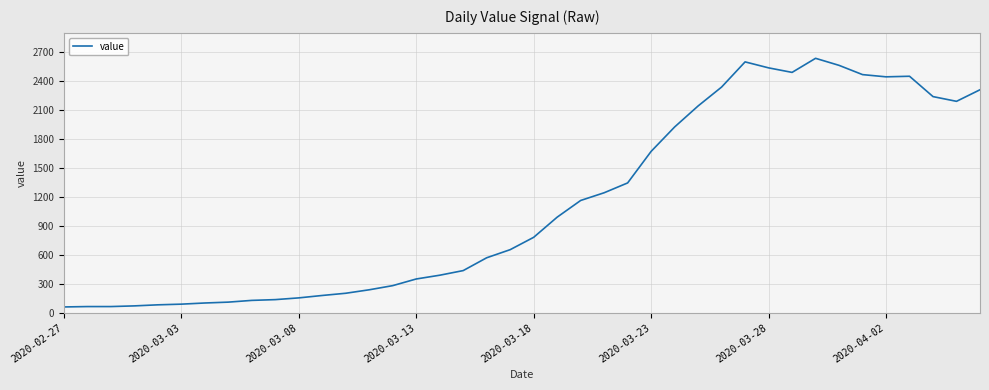

What is the difference between the maximum and minimum values?

2578